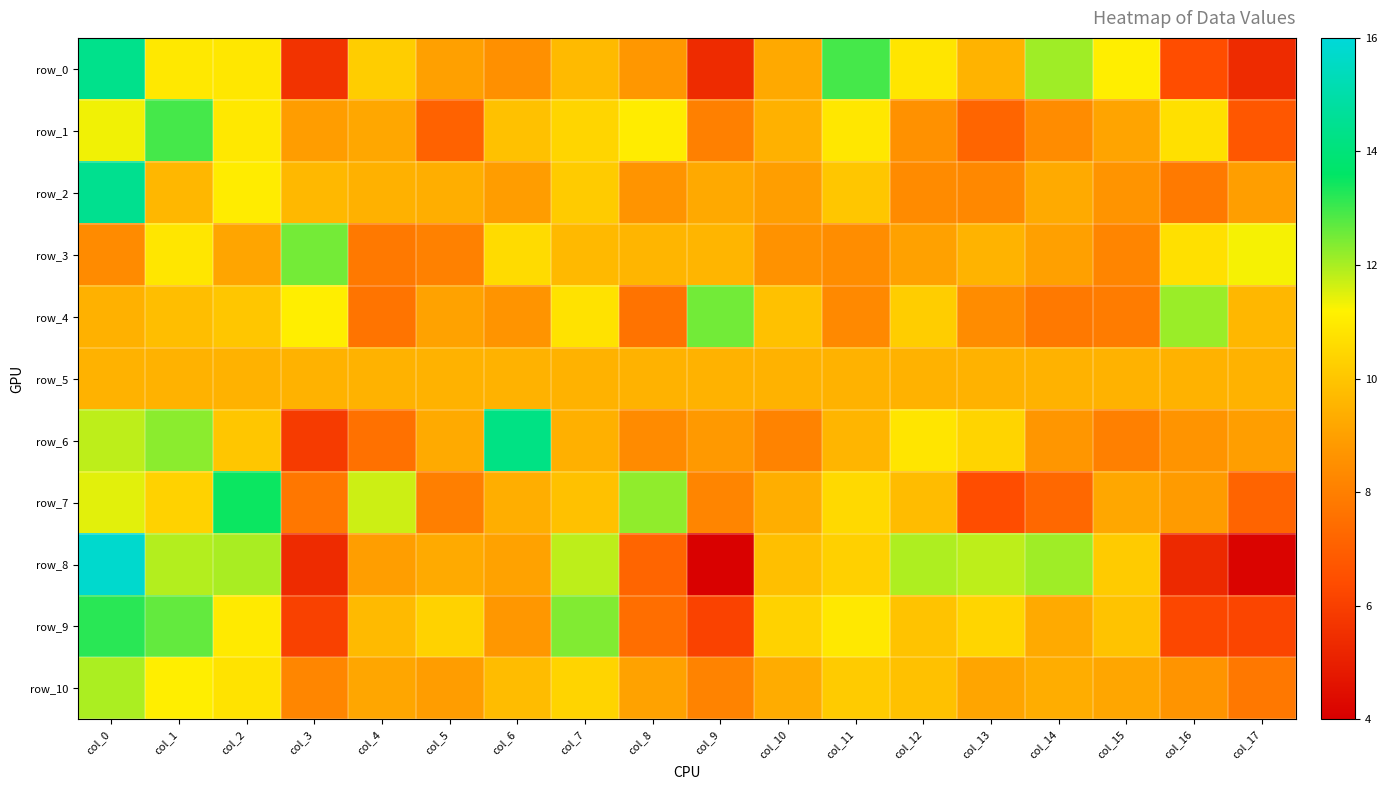

At which label is row_3 closest to 10?

col_7